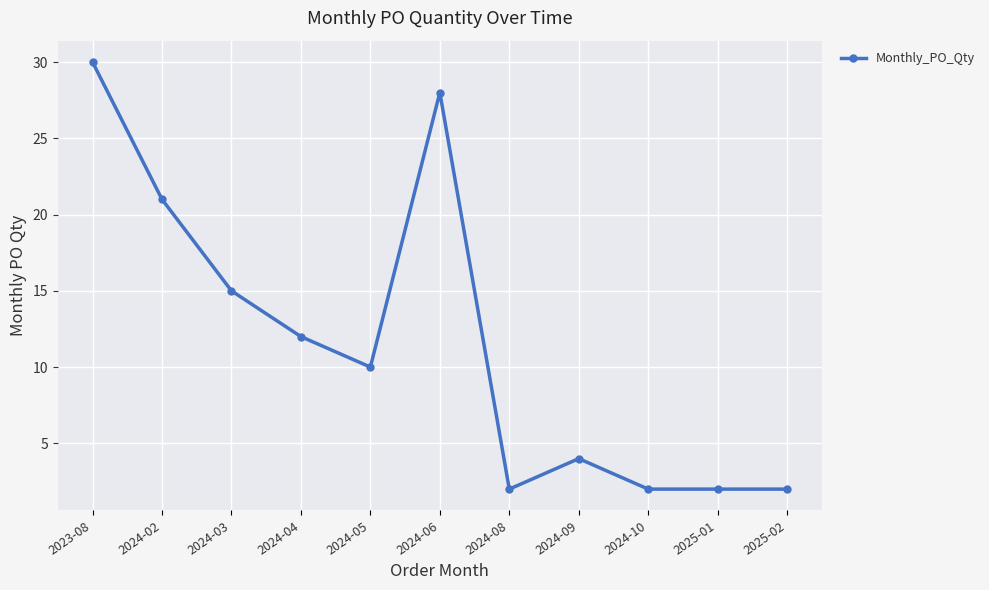

What is the greatest value displayed?

30